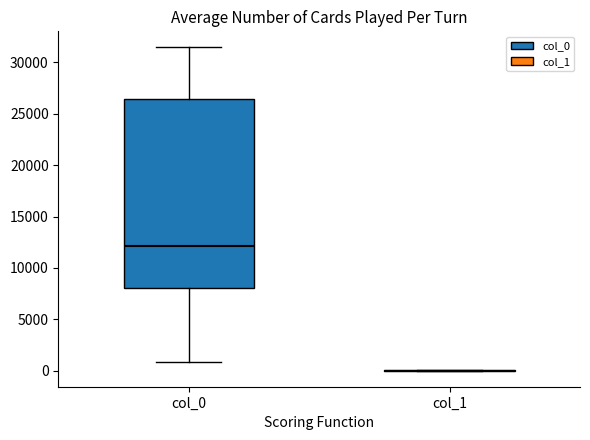

Comparing the boxes themselves (not the whiskers), which one is the tallest?

col_0